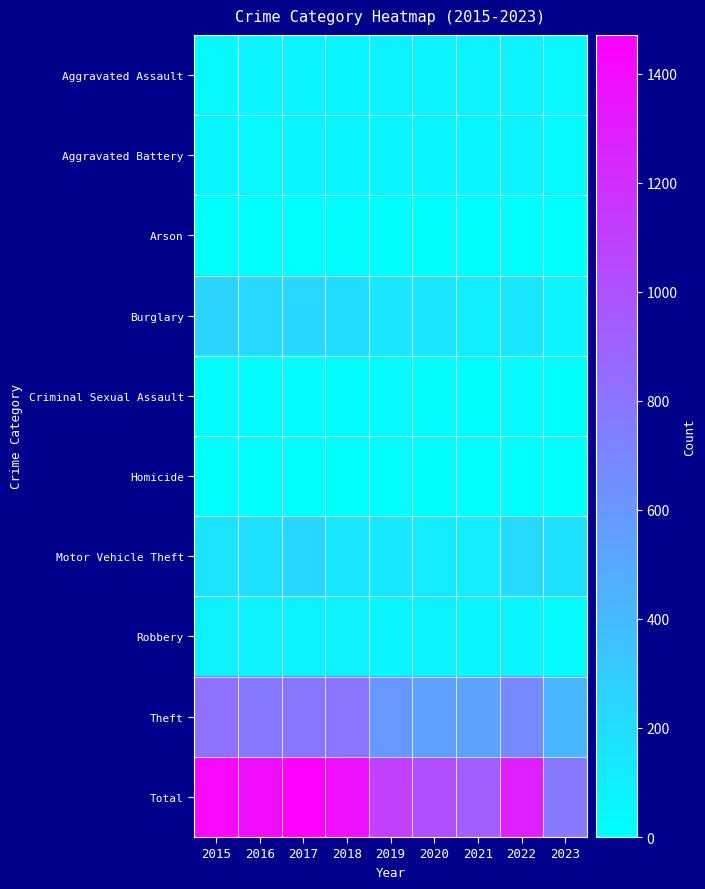

At how many categories does at least one series exceed 1384?

3